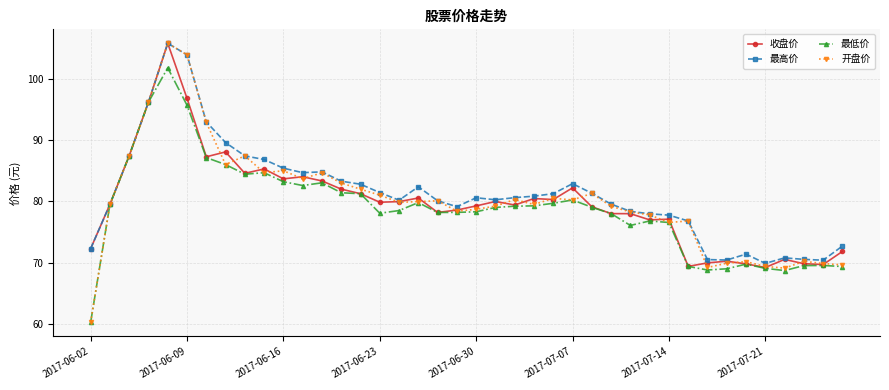

What is the maximum value for 开盘价?

105.8